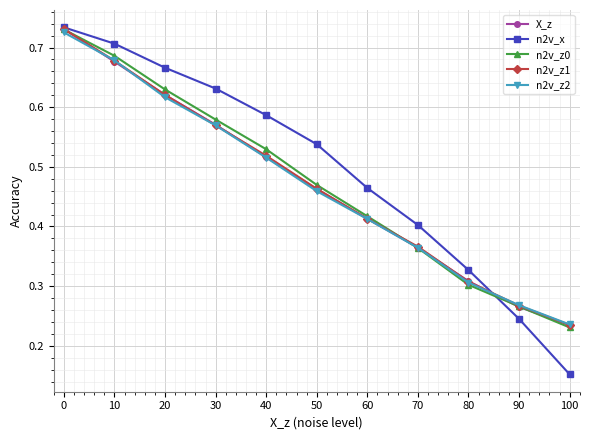

Which series has the largest total across all categories?

n2v_x